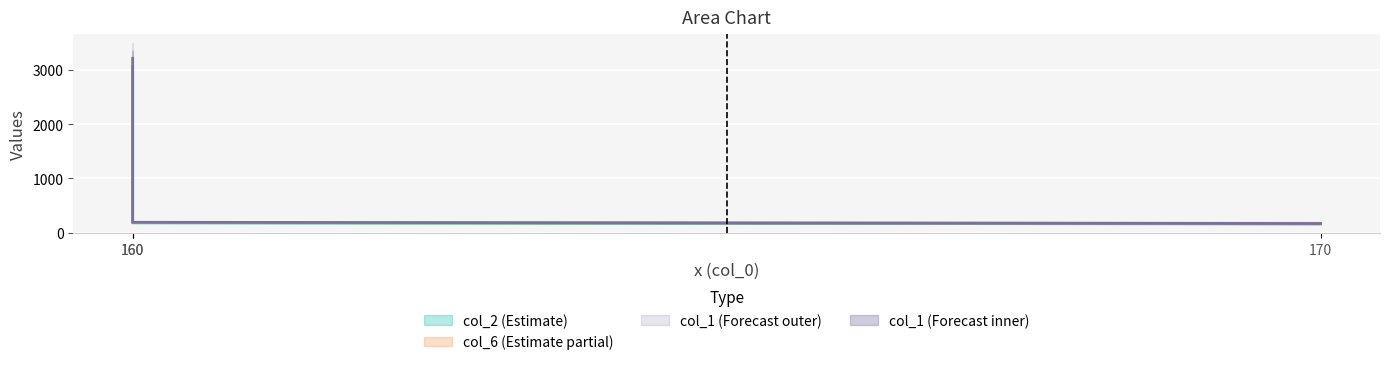

At how many categories does at least one series exceed 842?

1